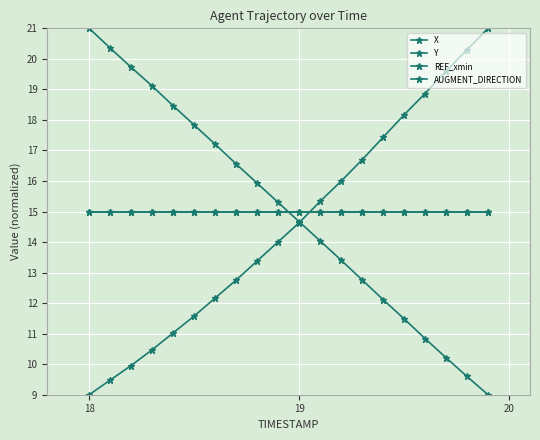

Reading left to right, what are all the values shown in this chart?

X: 9.0	9.5	10.0	10.5	11.0	11.6	12.2	12.8	13.4	14.0	14.6	15.3	16.0	16.7	17.4	18.2	18.9	19.6	20.3	21.0
Y: 21.0	20.4	19.7	19.1	18.5	17.8	17.2	16.6	15.9	15.3	14.7	14.0	13.4	12.8	12.1	11.5	10.8	10.2	9.6	9.0
REF_xmin: 15.0	15.0	15.0	15.0	15.0	15.0	15.0	15.0	15.0	15.0	15.0	15.0	15.0	15.0	15.0	15.0	15.0	15.0	15.0	15.0
AUGMENT_DIRECTION: 15.0	15.0	15.0	15.0	15.0	15.0	15.0	15.0	15.0	15.0	15.0	15.0	15.0	15.0	15.0	15.0	15.0	15.0	15.0	15.0